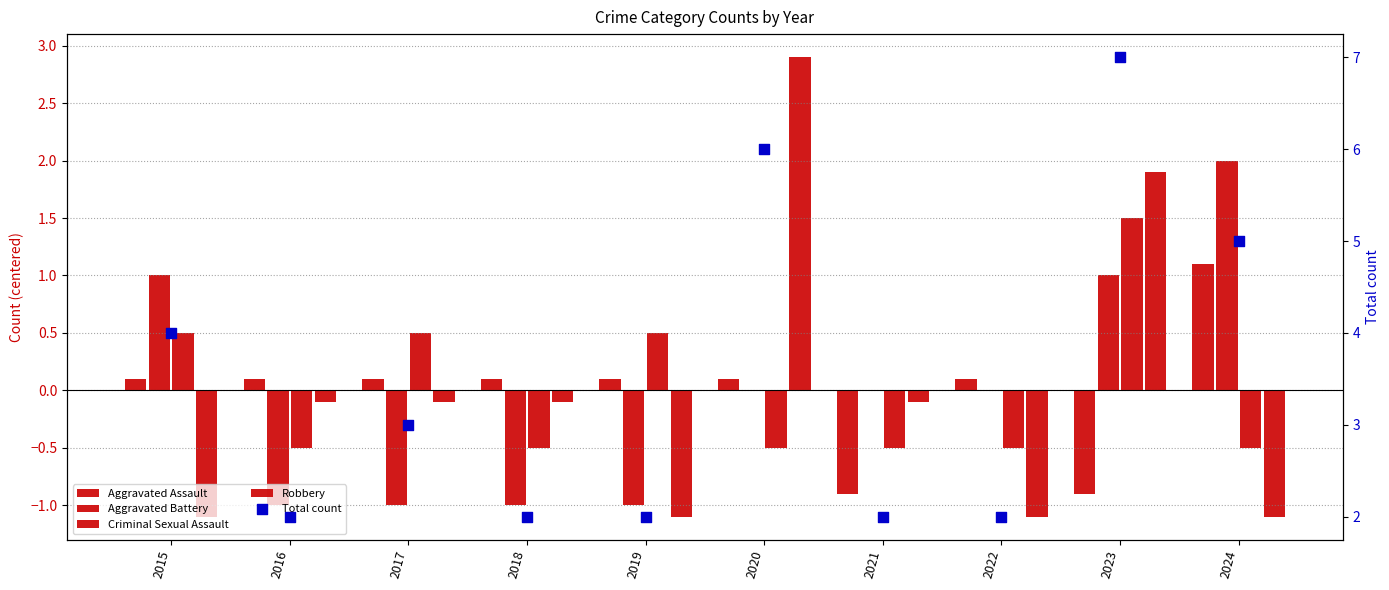

At how many categories does at least one series exceed 2?

5